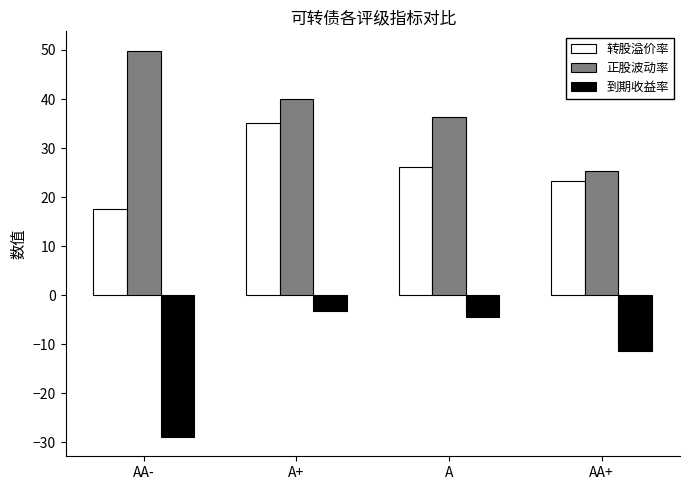

What is the difference between the highest and lowest values at A?

40.7